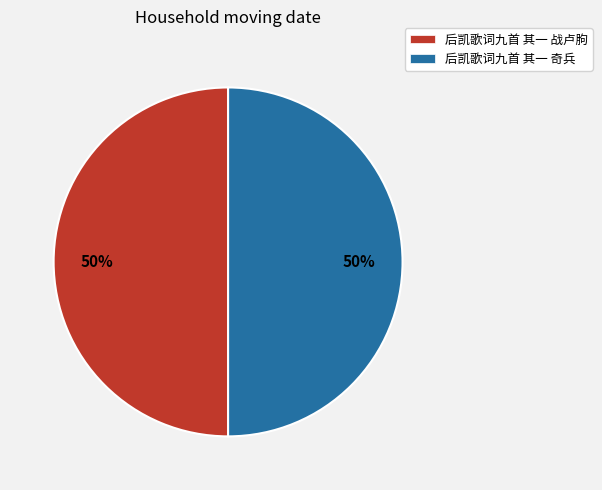

What is the ratio of the value at 后凯歌词九首 其一 战卢胊 to the value at 后凯歌词九首 其一 奇兵?

1.0